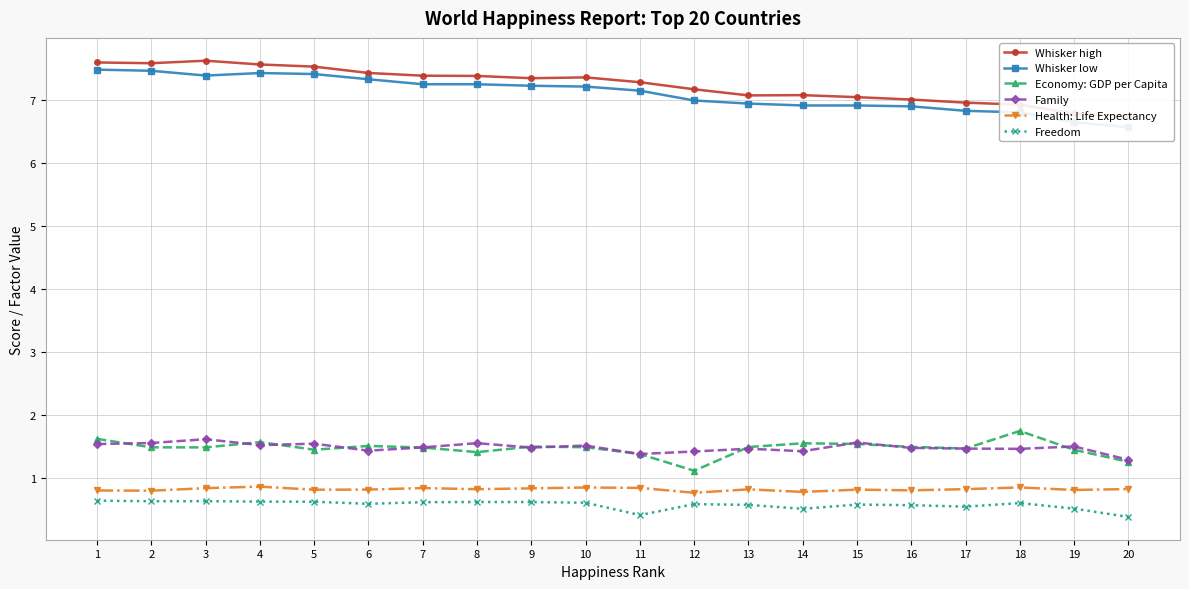

Which series has the largest total across all categories?

Whisker high